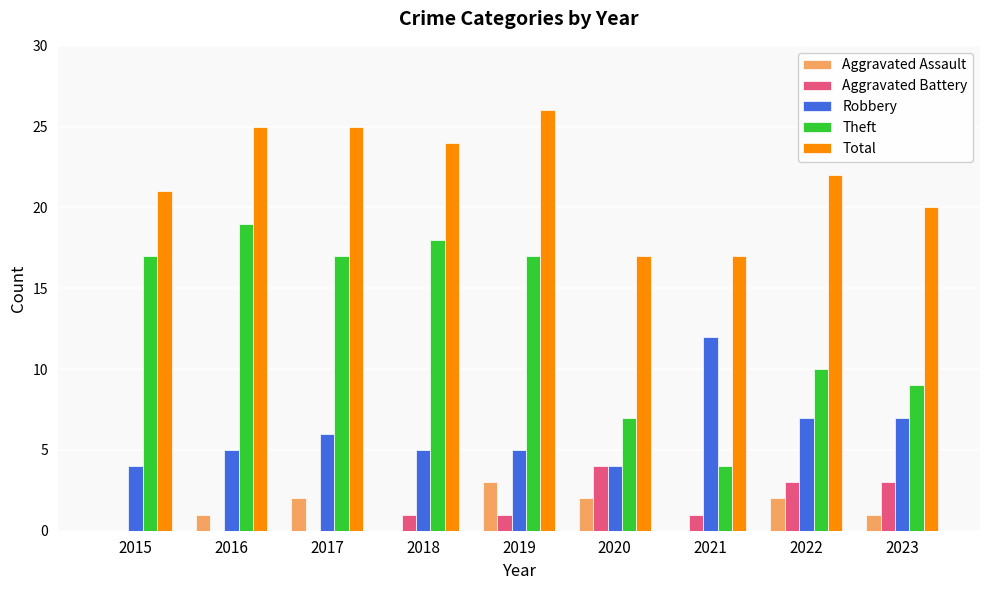

Between 2020 and 2021, which series saw the biggest shift?

Robbery